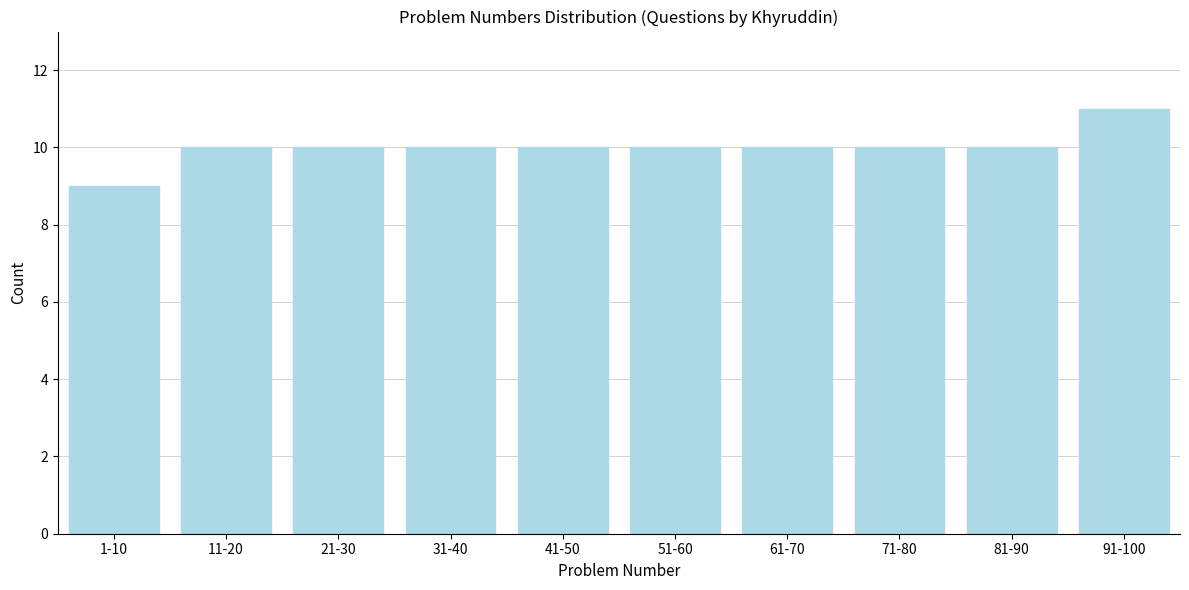

Reading right to left, transcribe all the data shown in this chart.

11	10	10	10	10	10	10	10	10	9